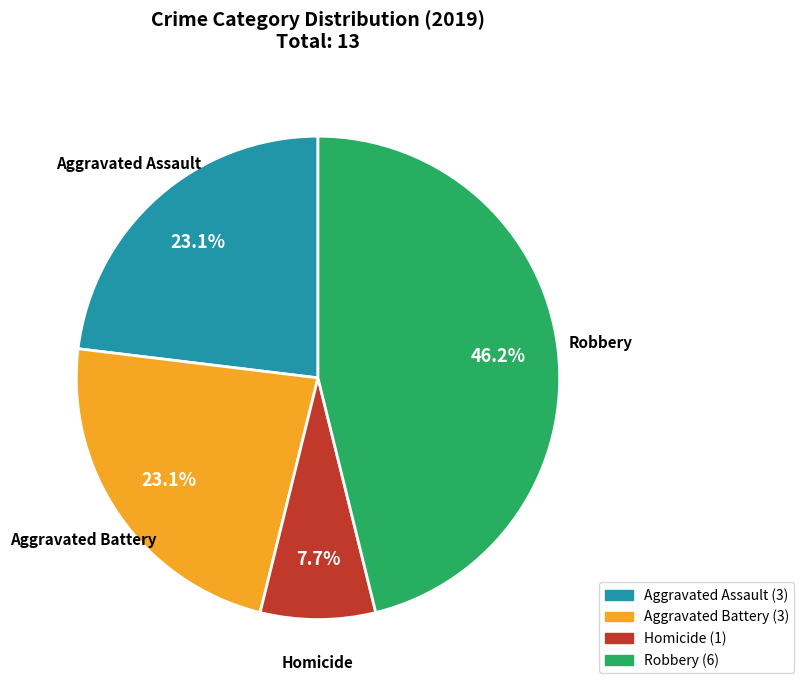

True or false: Homicide accounts for 13% of the total.

False